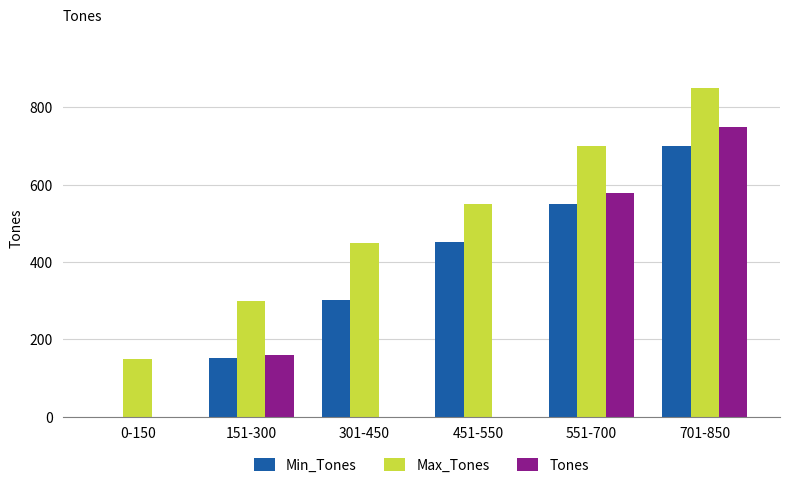

True or false: Max_Tones has a value of 150 at 0-150.

True